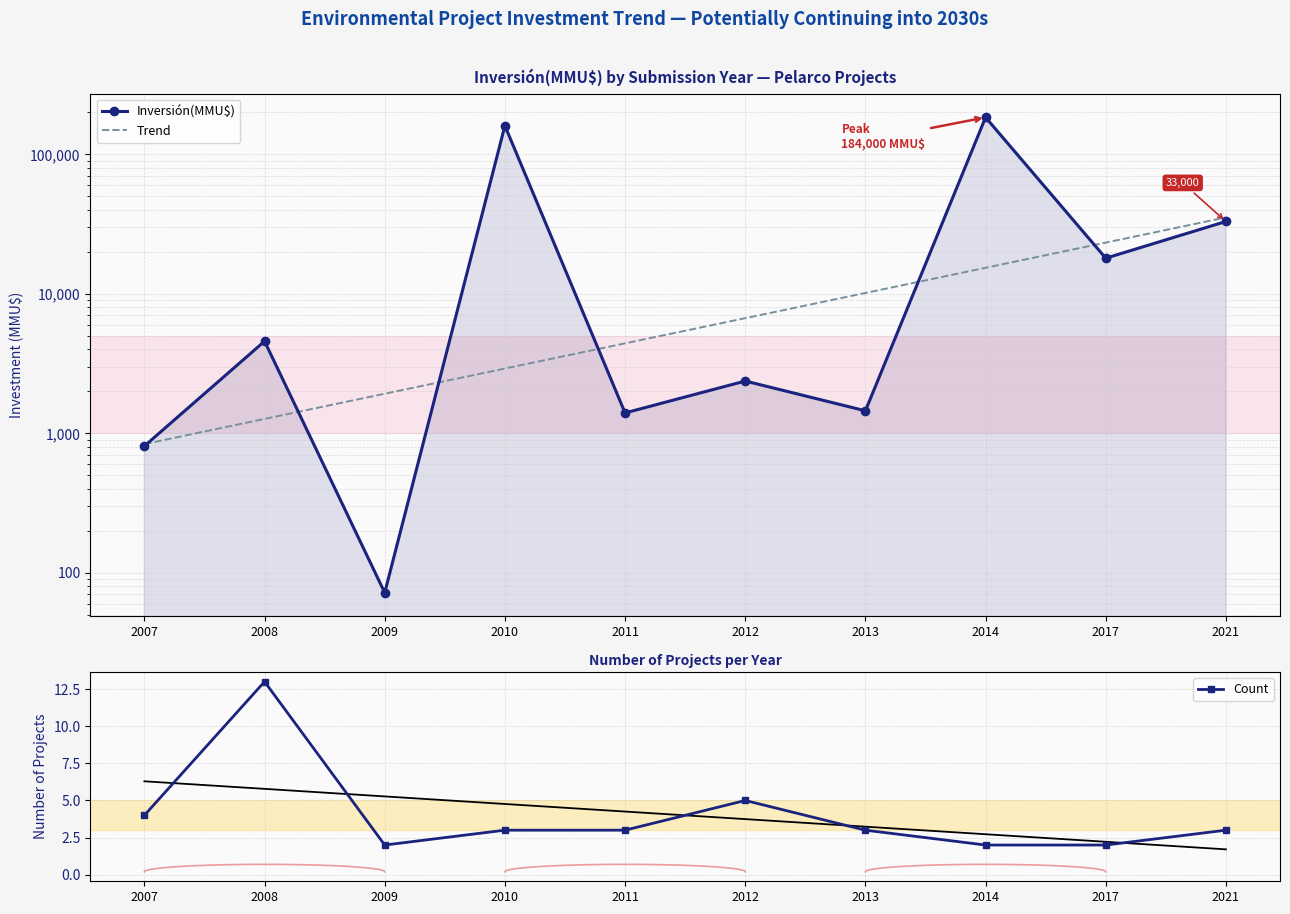

Rank the categories by Inversión(MMU$) value from highest to lowest.

2014, 2010, 2021, 2017, 2008, 2012, 2013, 2011, 2007, 2009